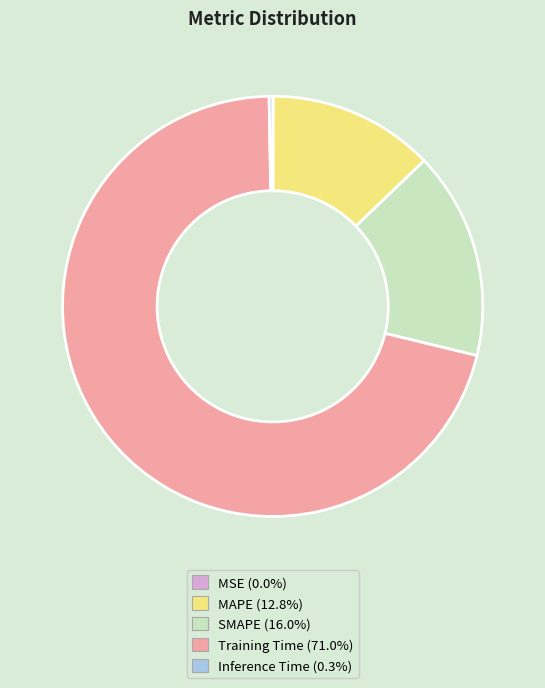

What is the largest slice in the pie chart?

Training Time